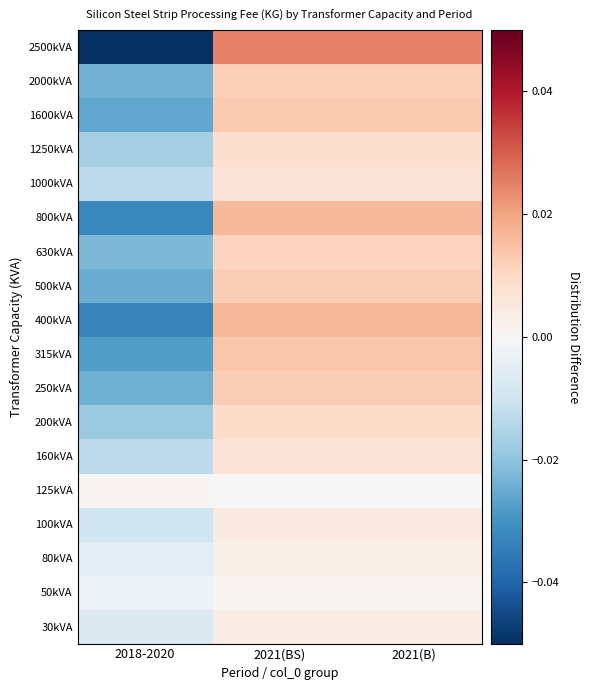

At which category does the chart reach its peak across all series?

2021(BS)